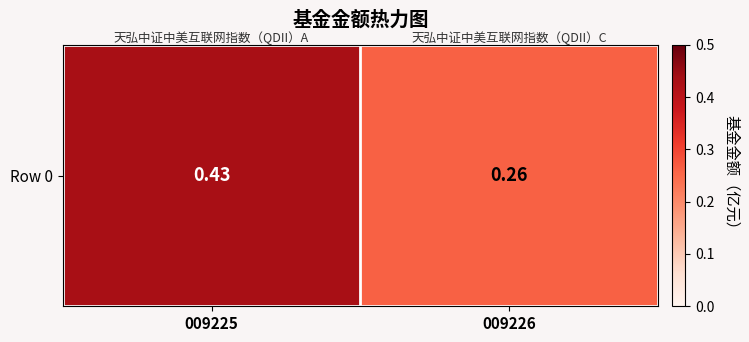

Which category has the lowest value across all series?

009226